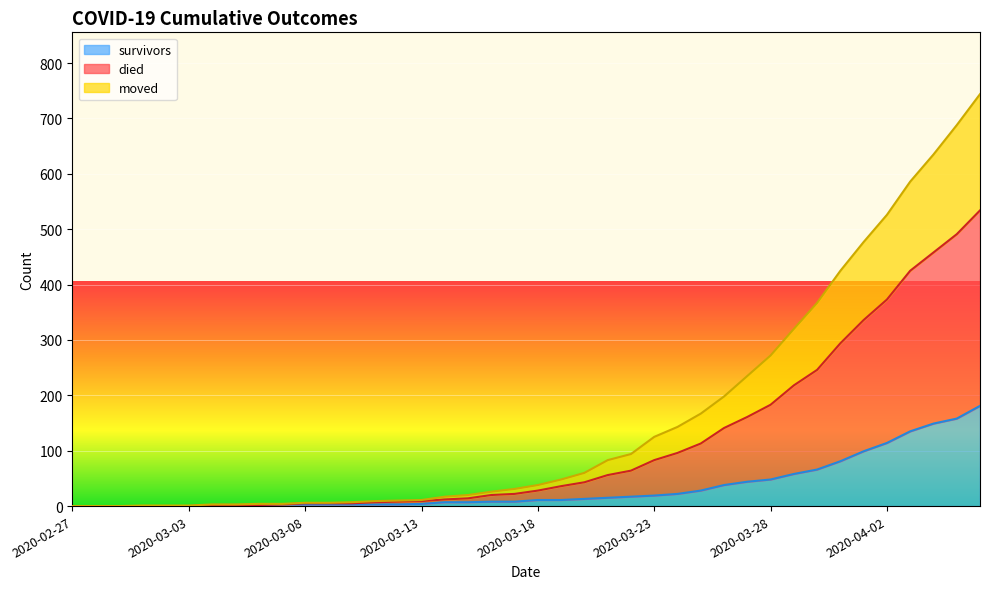

How many data points in died are less than 38?

20